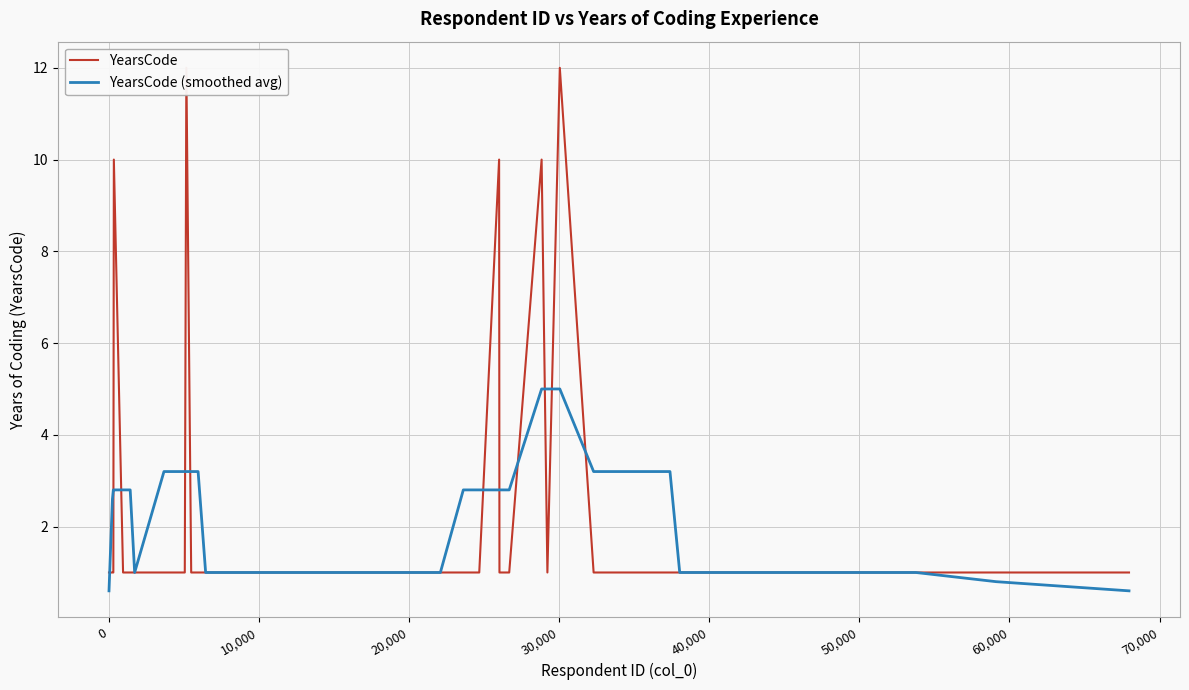

What is the lowest value of the YearsCode (smoothed avg) series?

0.6